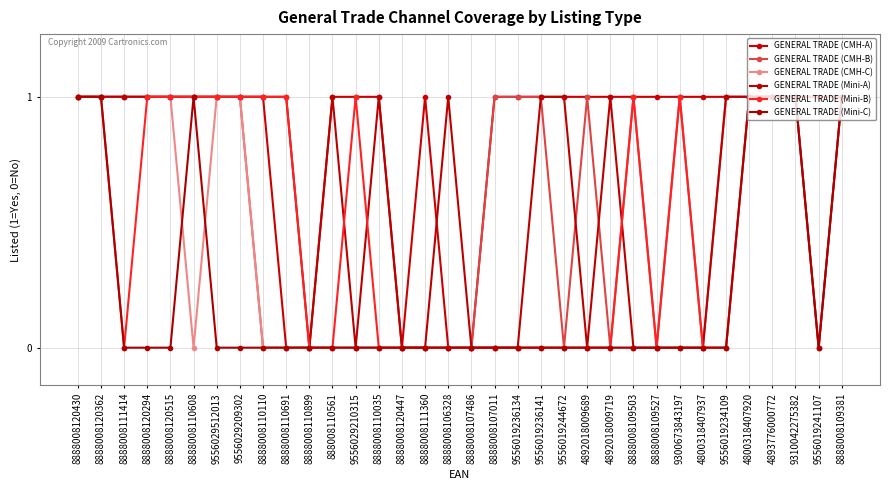

How many GENERAL TRADE (CMH-B) values are between 0 and 1?

34